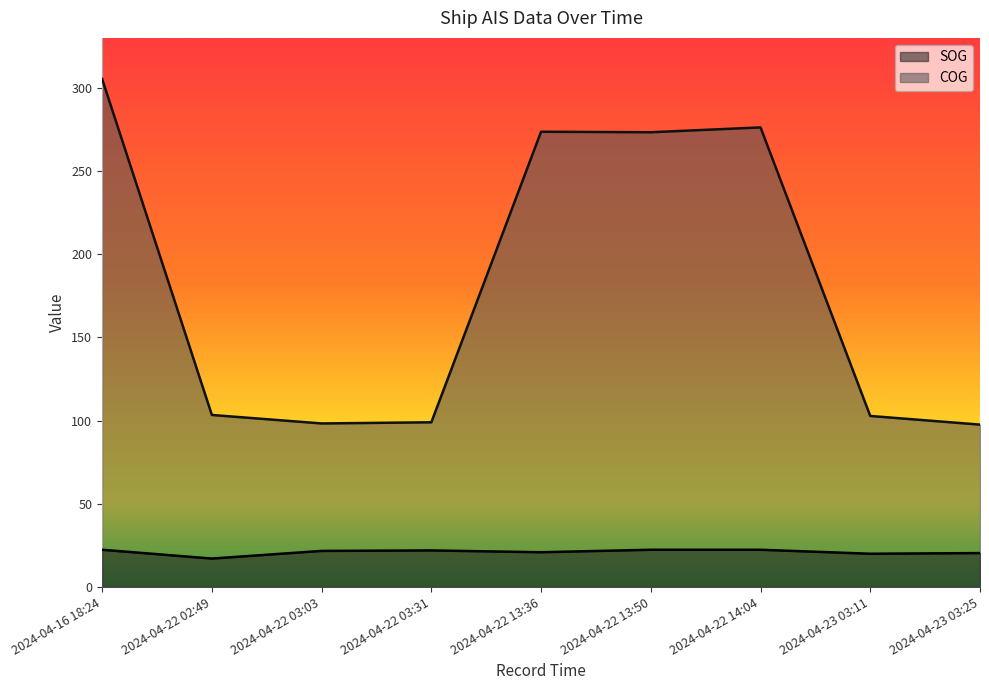

Which series changed the most between 2024-04-16 18:24 and 2024-04-23 03:25?

COG